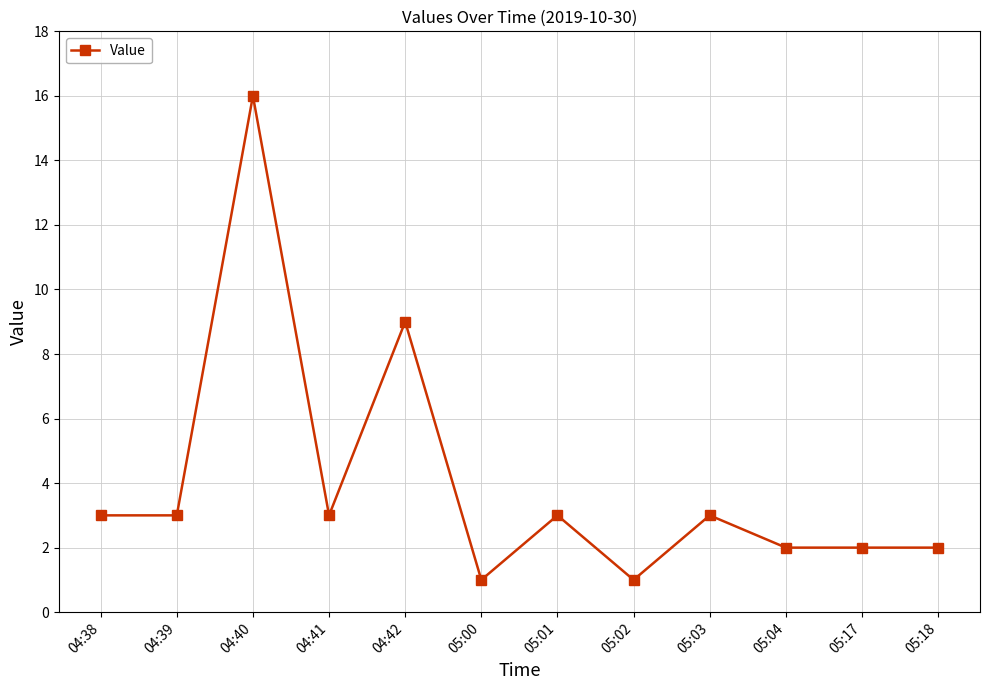

Is it true that the value at 04:38 is 3?

True